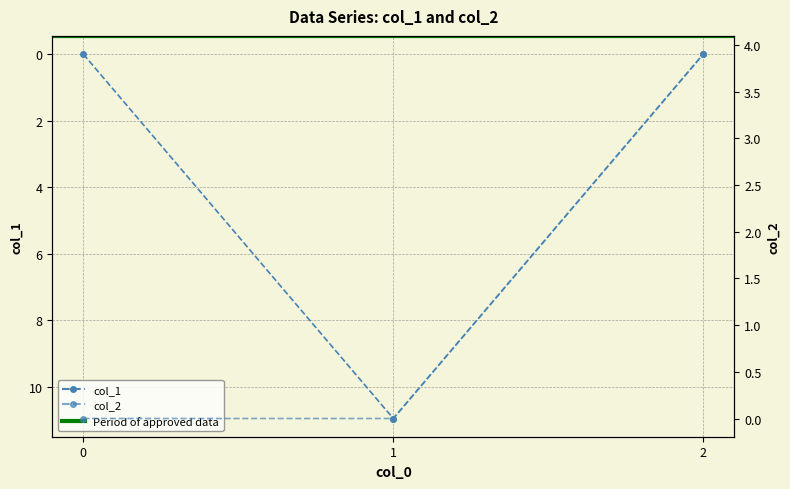

Rank the categories by col_2 value from highest to lowest.

2, 0, 1